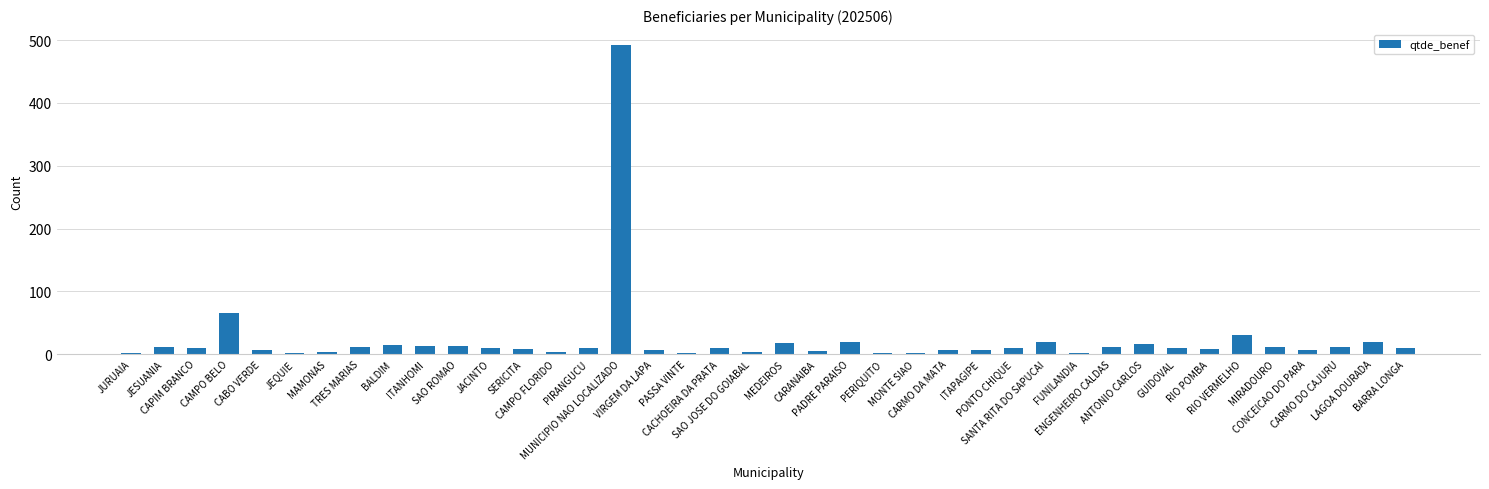

What is the maximum value shown in the chart?

493